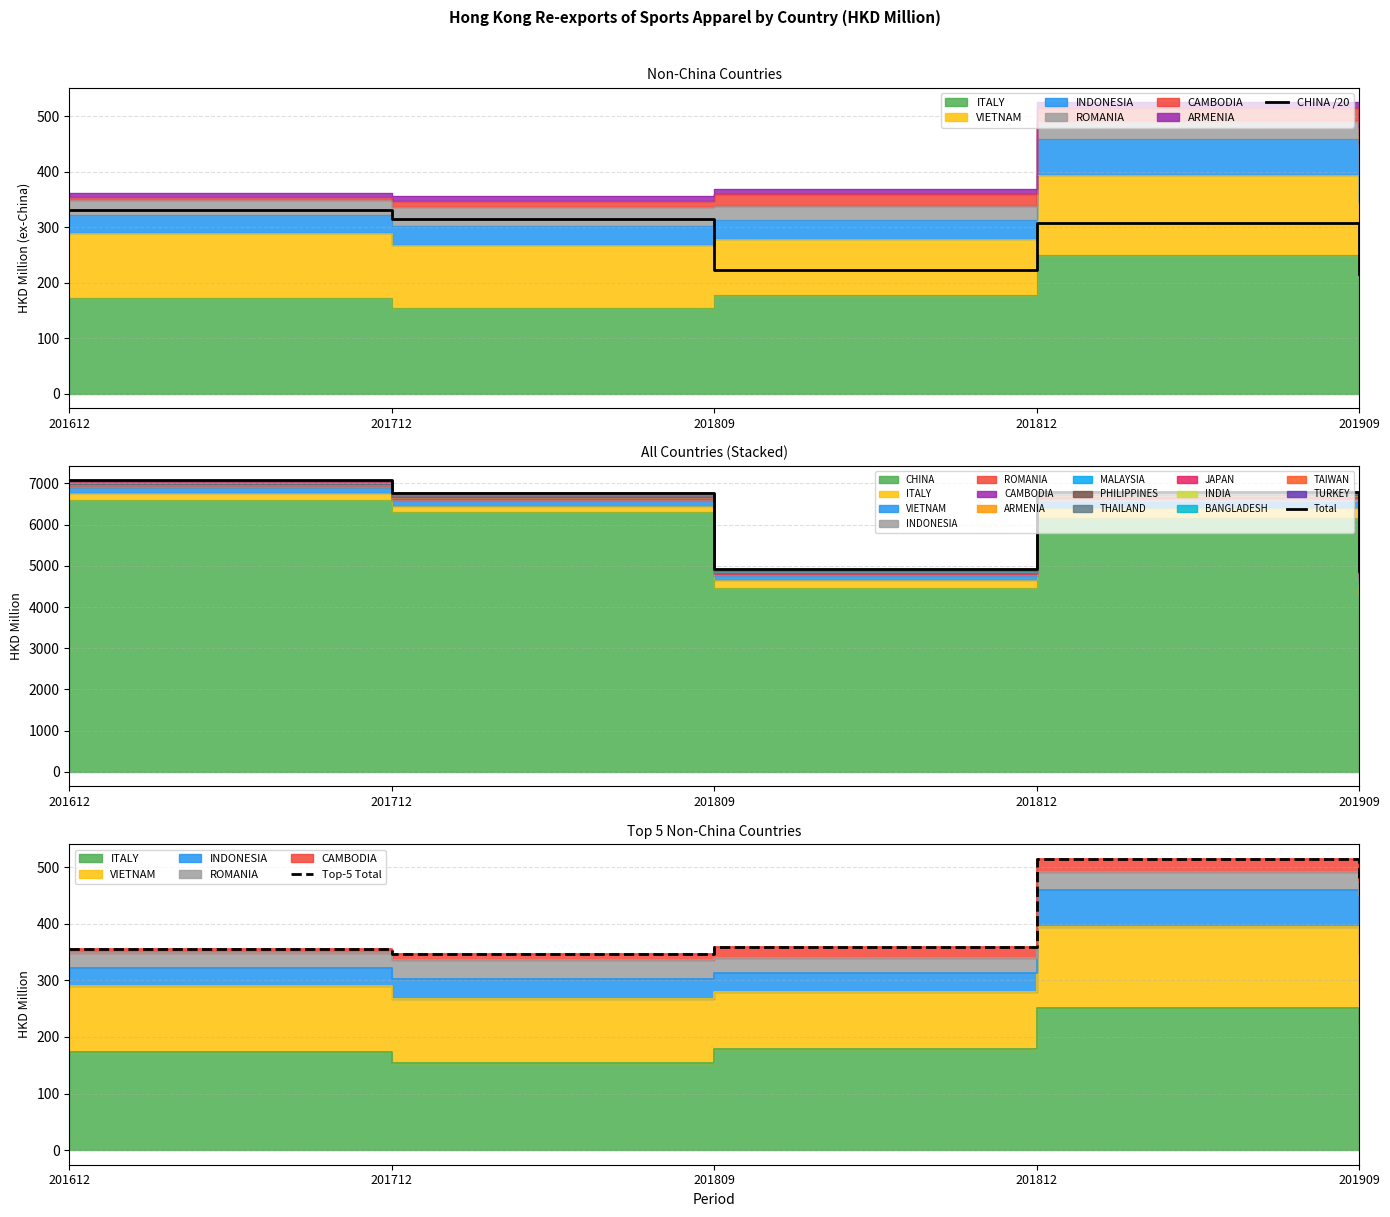

Rank the series by their maximum value, from lowest to highest.

CHINA /20, Top-5 Total, Total